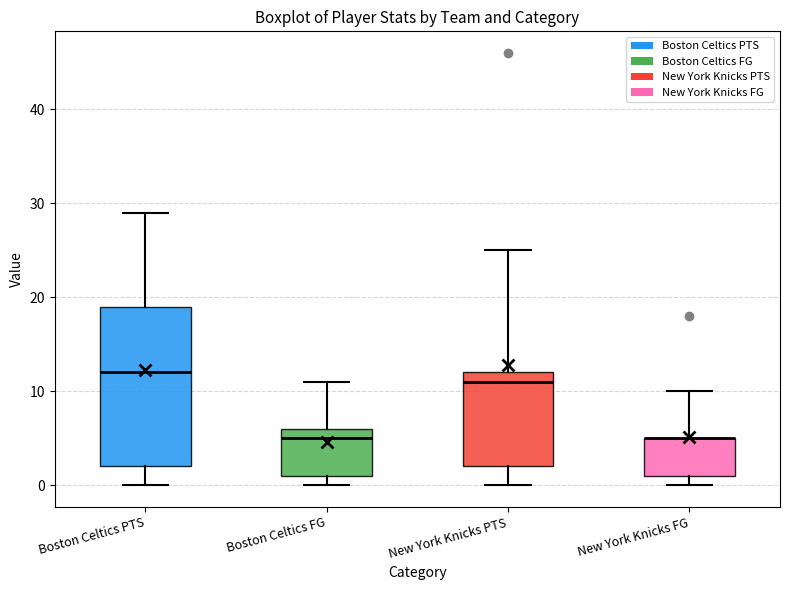

Comparing the boxes themselves (not the whiskers), which one is the tallest?

Boston Celtics PTS